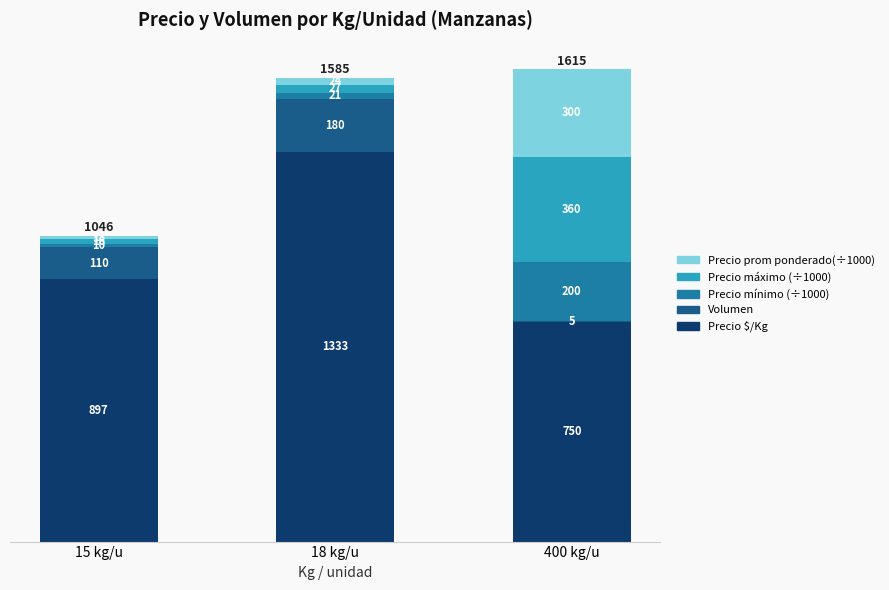

Reading right to left, transcribe the values for Precio $/Kg.

400 kg/u=750	18 kg/u=1333	15 kg/u=897